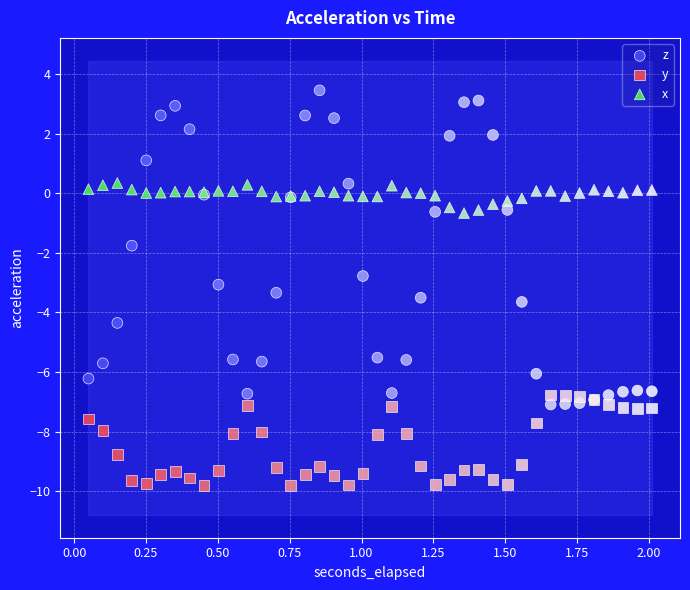

What are all the series names shown in the legend?

z, y, x